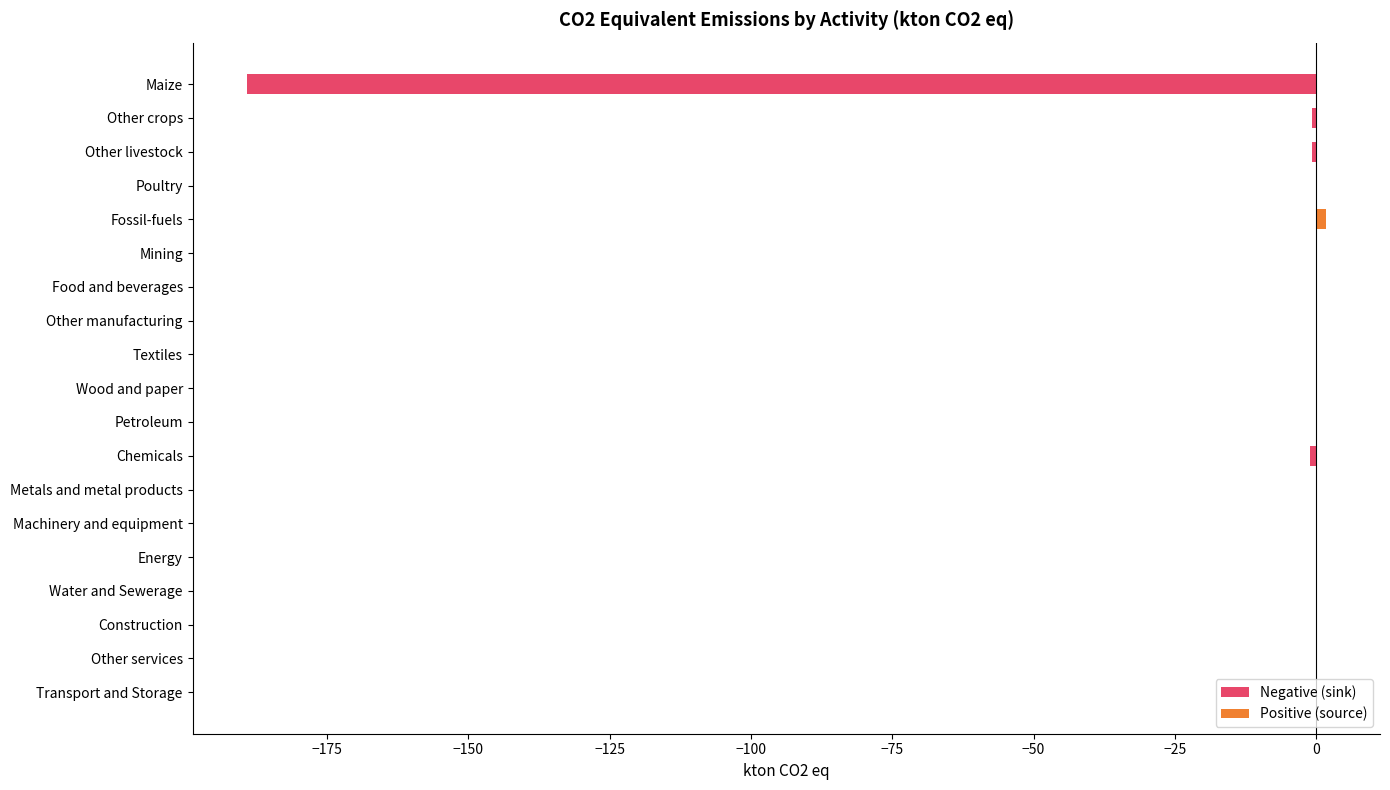

Rank the series by their average value, from lowest to highest.

Negative (sink), Positive (source)